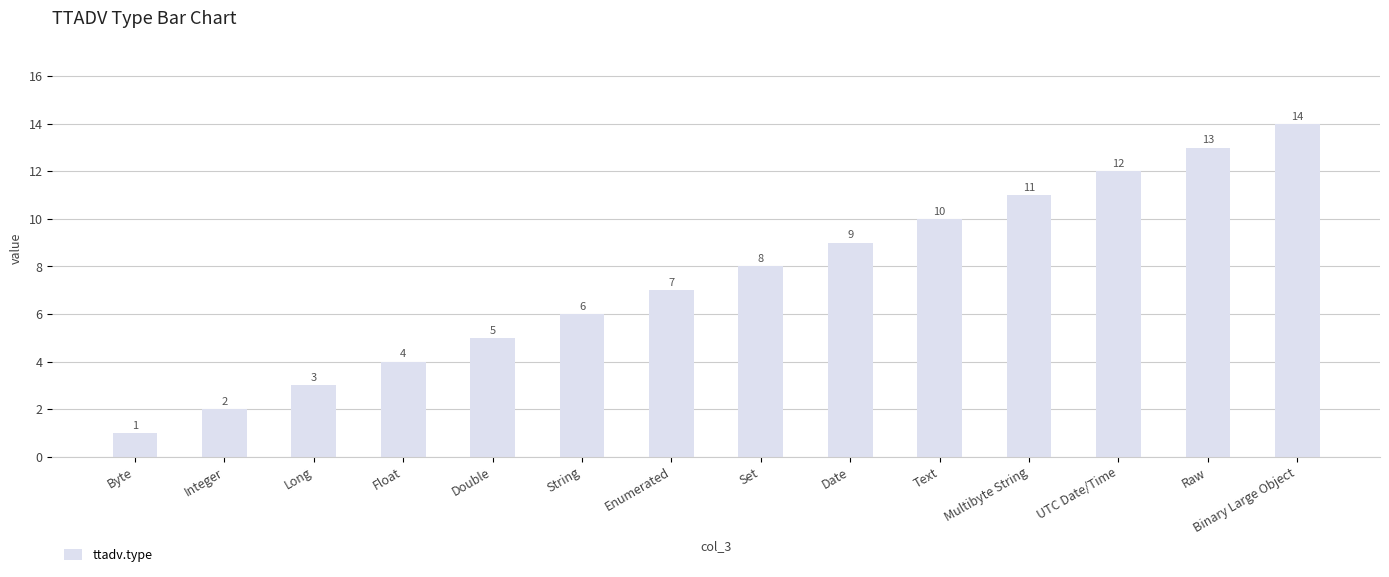

At which category does the chart reach its peak across all series?

Binary Large Object